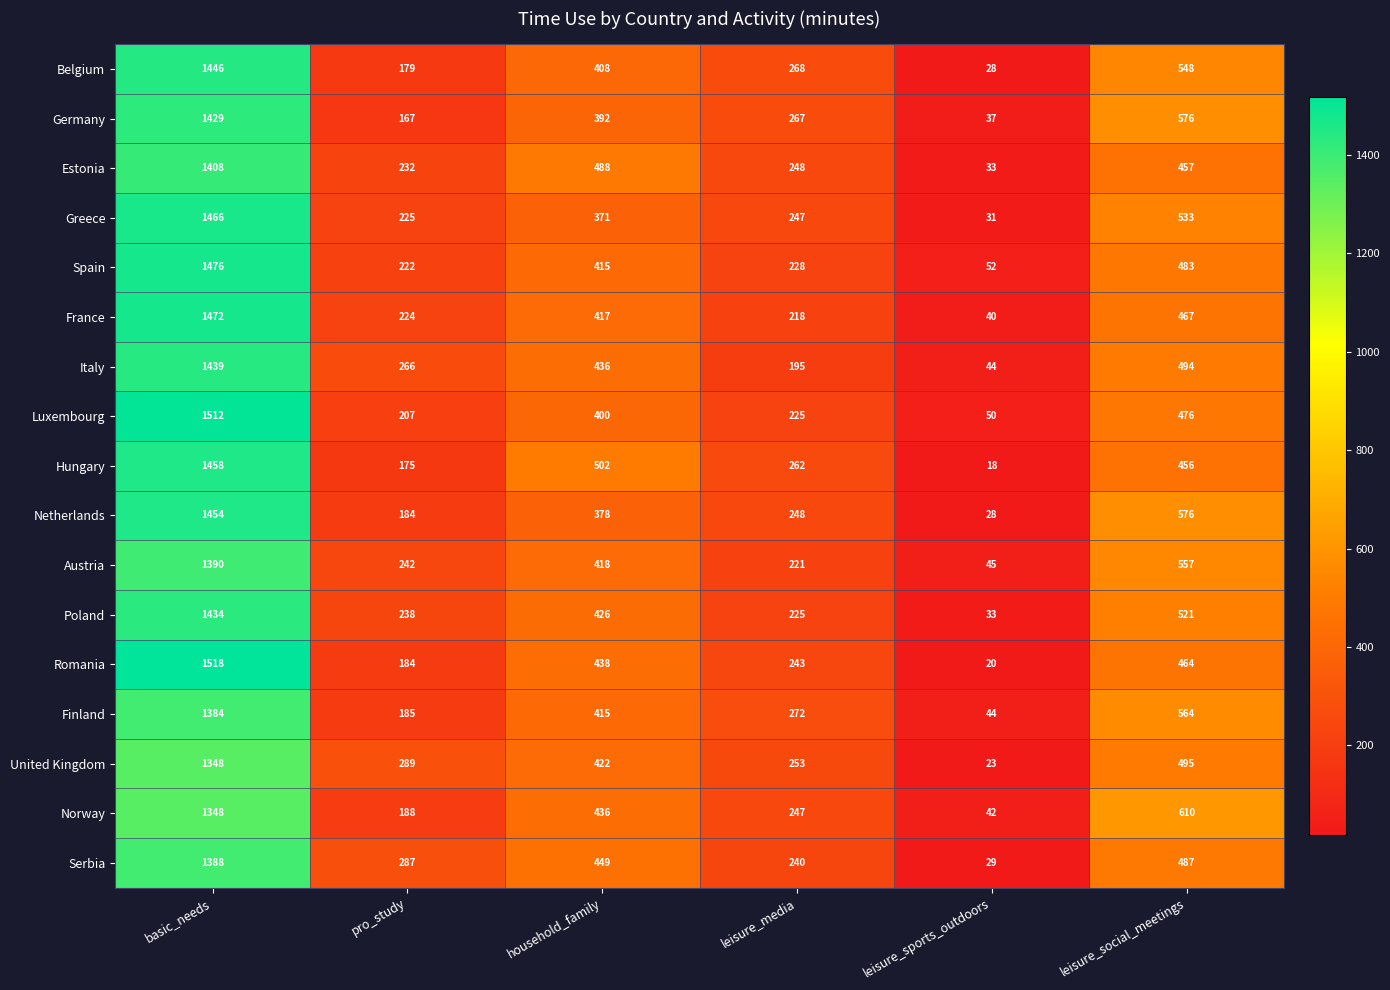

At which label does Austria reach its peak?

basic_needs